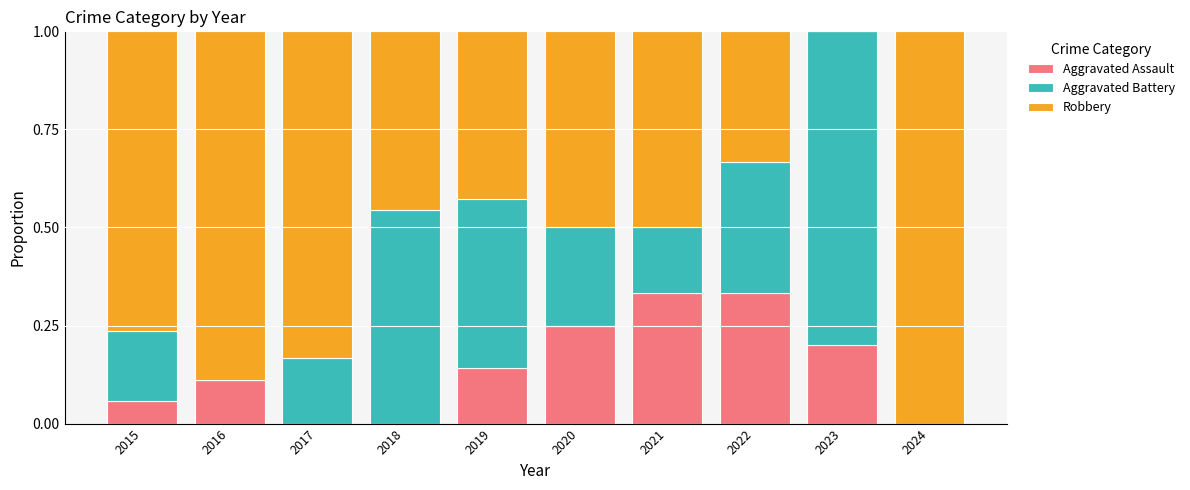

How many categories are shown in the chart?

10